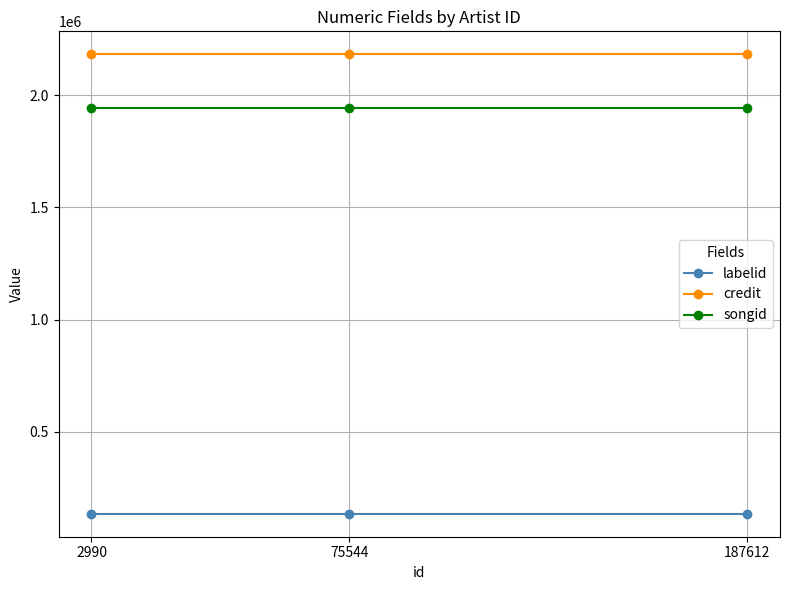

What are all the series names shown in the legend?

labelid, credit, songid